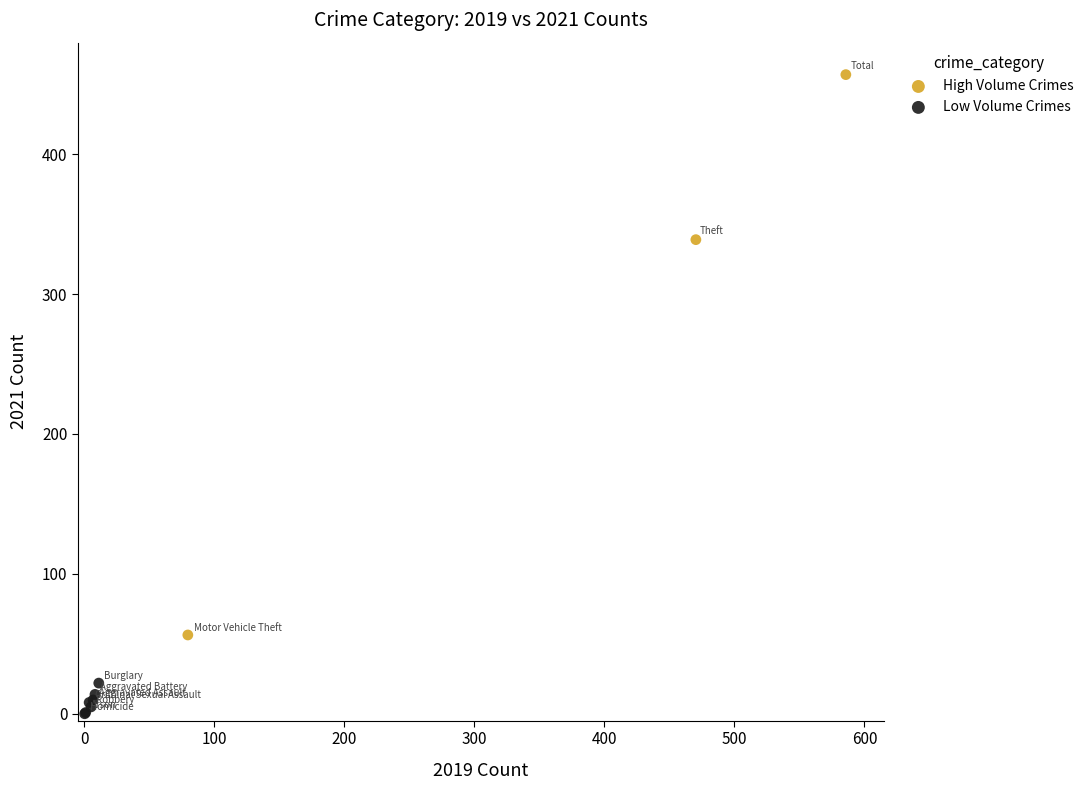

Which series contains the highest Y value?

High Volume Crimes